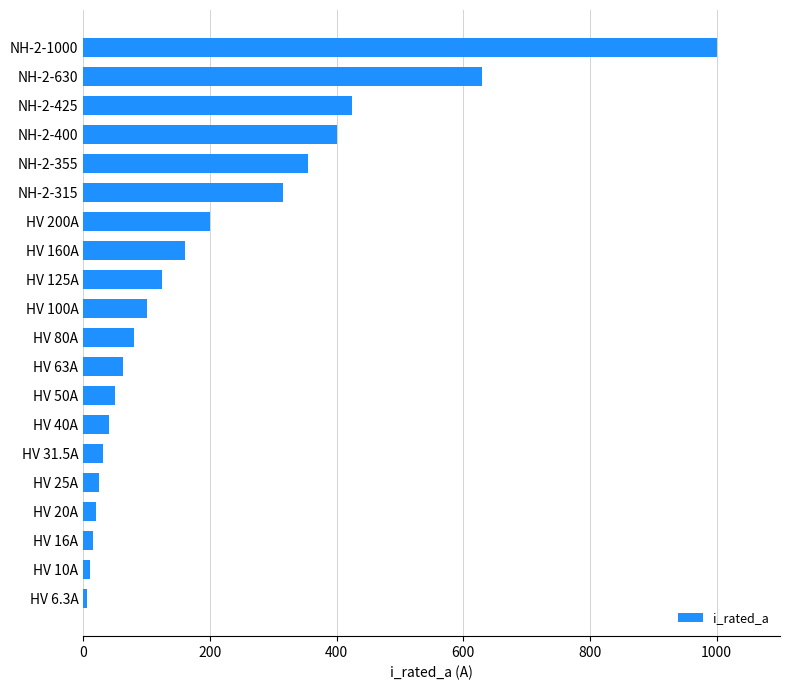

Which category has the highest value across all series?

NH-2-1000